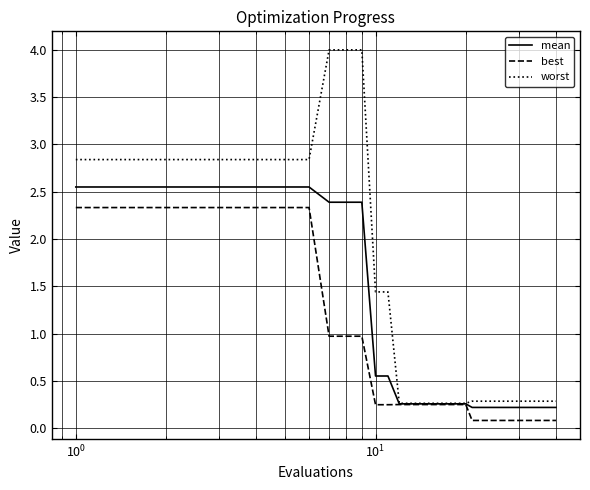

Count the number of data series in this chart.

3